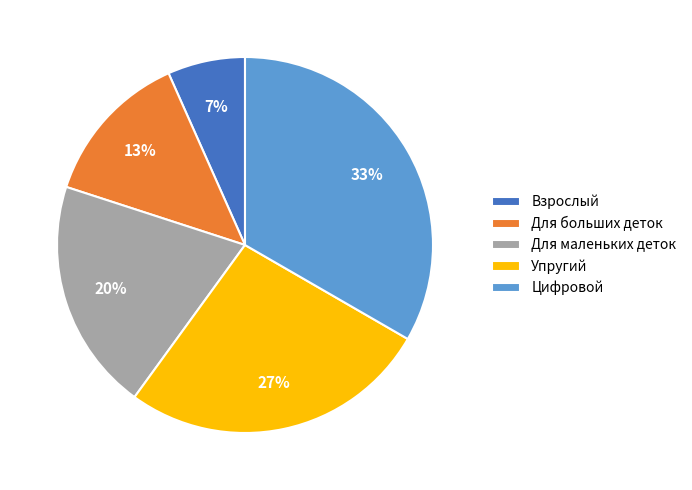

What is the smallest slice in the pie chart?

Взрослый